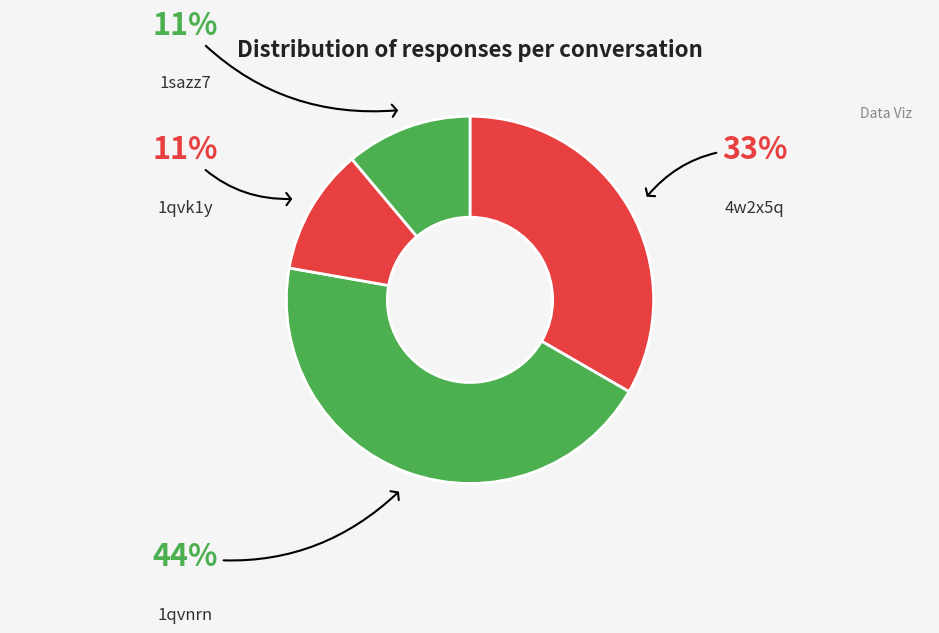

Is the sum of 1sazz7 and 4w2x5q greater than half?

No